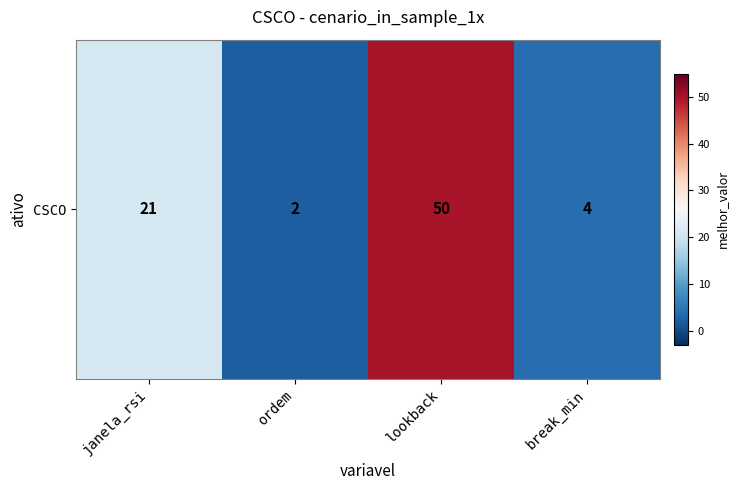

Rank the categories by value from lowest to highest.

ordem, break_min, janela_rsi, lookback